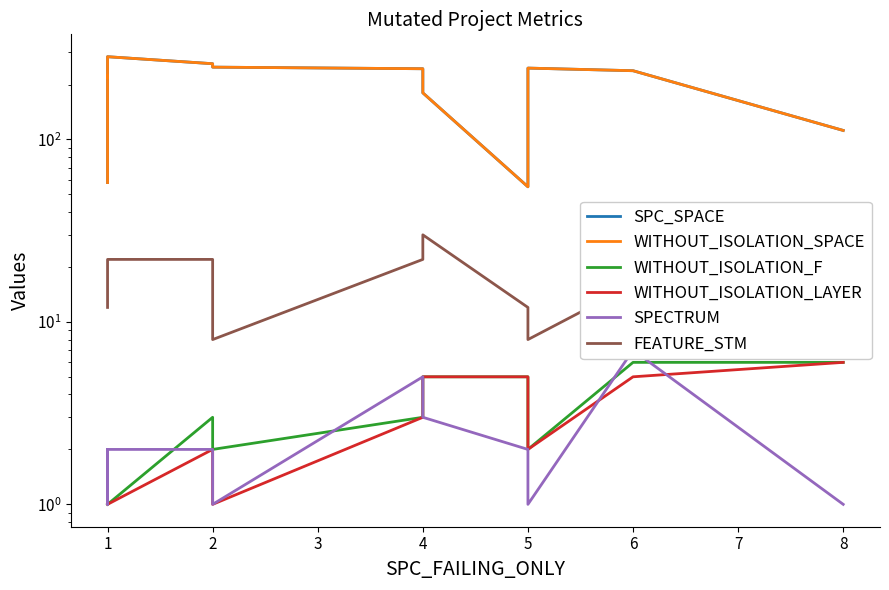

What is the difference between the maximum and second lowest values in the SPECTRUM series?

6